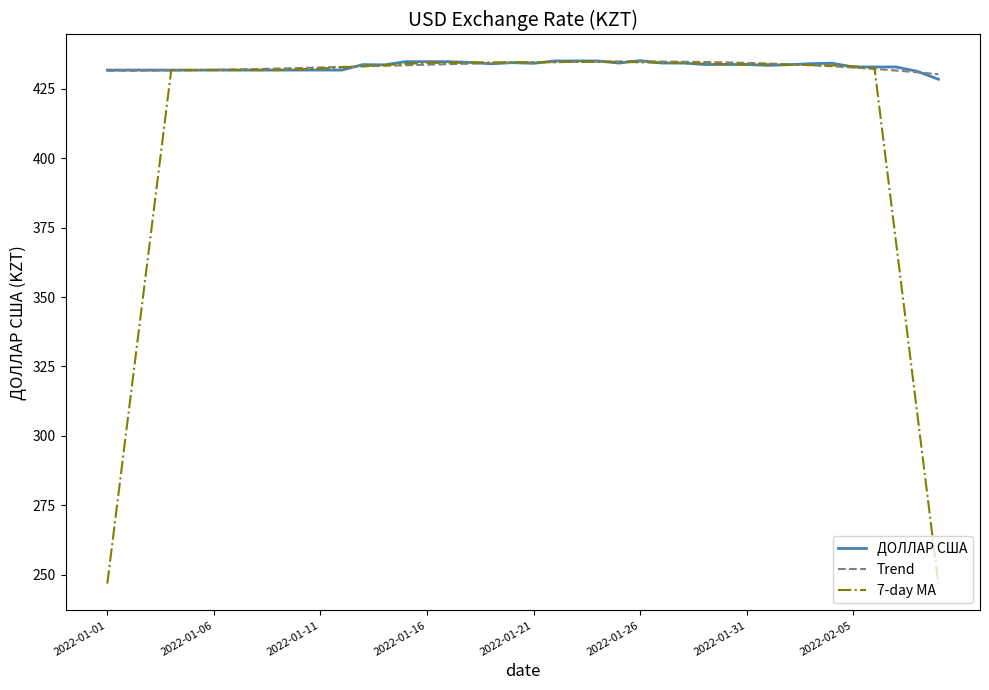

What are all the series names shown in the legend?

ДОЛЛАР США, Trend, 7-day MA